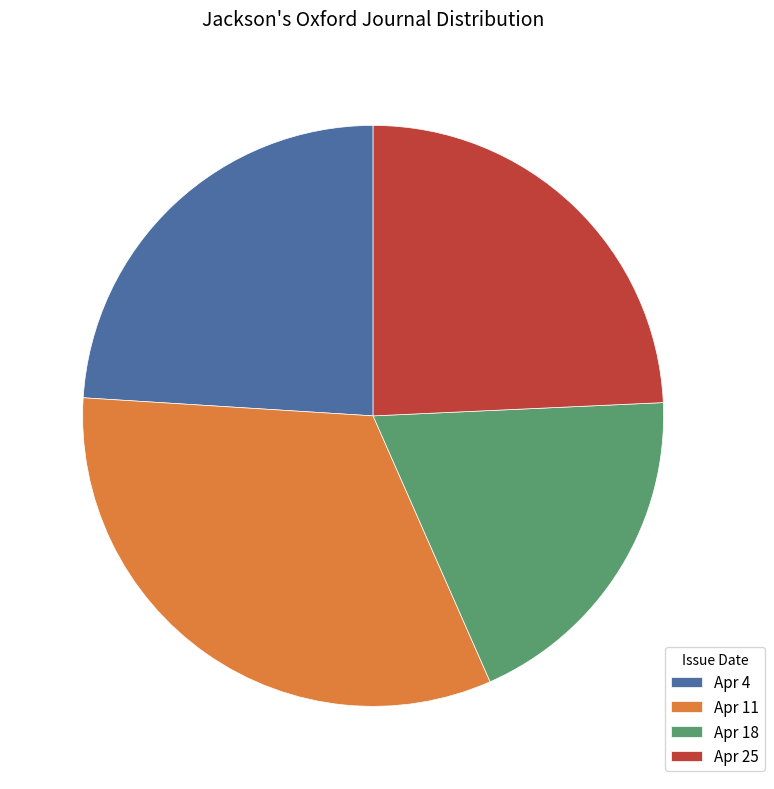

Which category has the biggest portion of the pie?

Apr 11